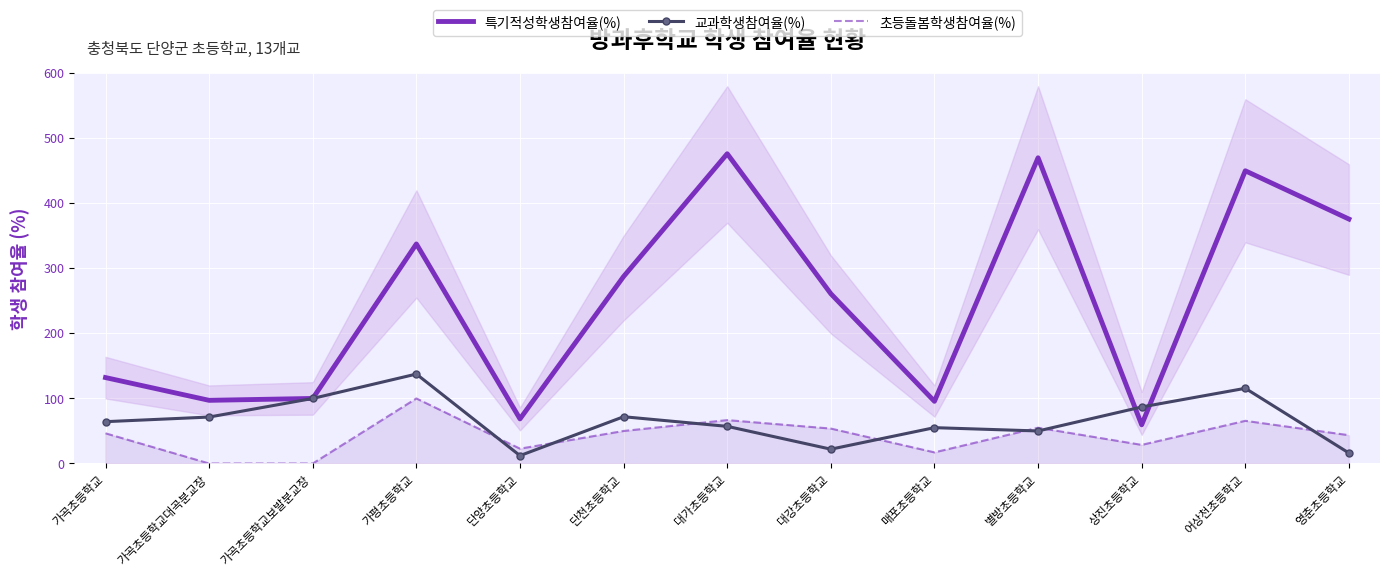

Reading left to right, what are all the values shown in this chart?

특기적성학생참여율(%): 가곡초등학교=132.1	가곡초등학교대곡분교장=97.1	가곡초등학교보발분교장=100.0	가평초등학교=337.5	단양초등학교=68.6	단천초등학교=287.5	대가초등학교=476.2	대강초등학교=261.0	매포초등학교=95.6	별방초등학교=470.0	상진초등학교=59.5	어상천초등학교=450.0	영춘초등학교=375.8
교과학생참여율(%): 가곡초등학교=64.3	가곡초등학교대곡분교장=71.4	가곡초등학교보발분교장=100.0	가평초등학교=137.5	단양초등학교=12.1	단천초등학교=71.9	대가초등학교=57.1	대강초등학교=22.0	매포초등학교=55.1	별방초등학교=50.0	상진초등학교=86.9	어상천초등학교=115.6	영춘초등학교=16.1
초등돌봄학생참여율(%): 가곡초등학교=46.4	가곡초등학교대곡분교장=0.0	가곡초등학교보발분교장=0.0	가평초등학교=100.0	단양초등학교=22.8	단천초등학교=50.0	대가초등학교=66.7	대강초등학교=53.7	매포초등학교=17.1	별방초등학교=55.0	상진초등학교=28.6	어상천초등학교=65.6	영춘초등학교=43.5